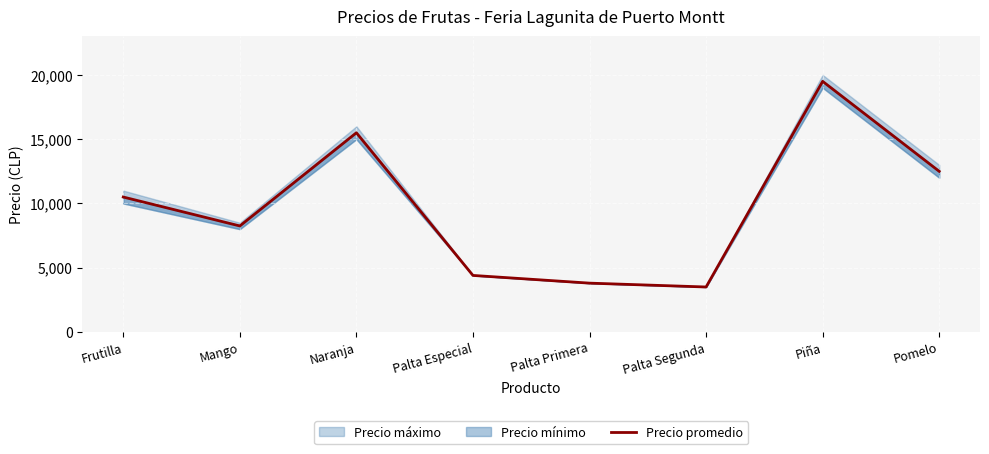

Rank the categories by value from lowest to highest.

Palta Segunda, Palta Primera, Palta Especial, Mango, Frutilla, Pomelo, Naranja, Piña